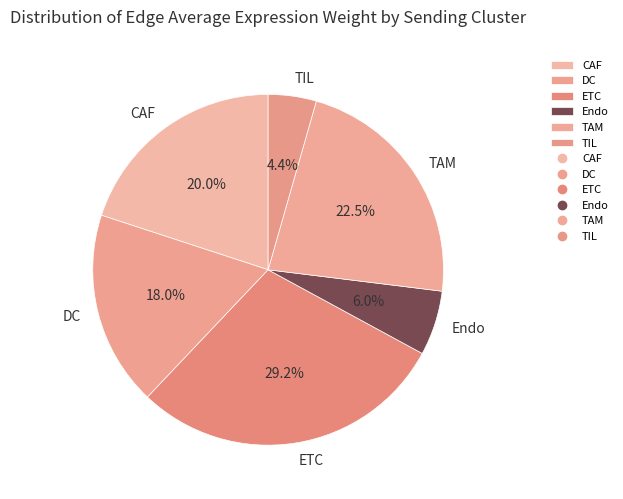

Which has a higher value, Endo or DC?

DC